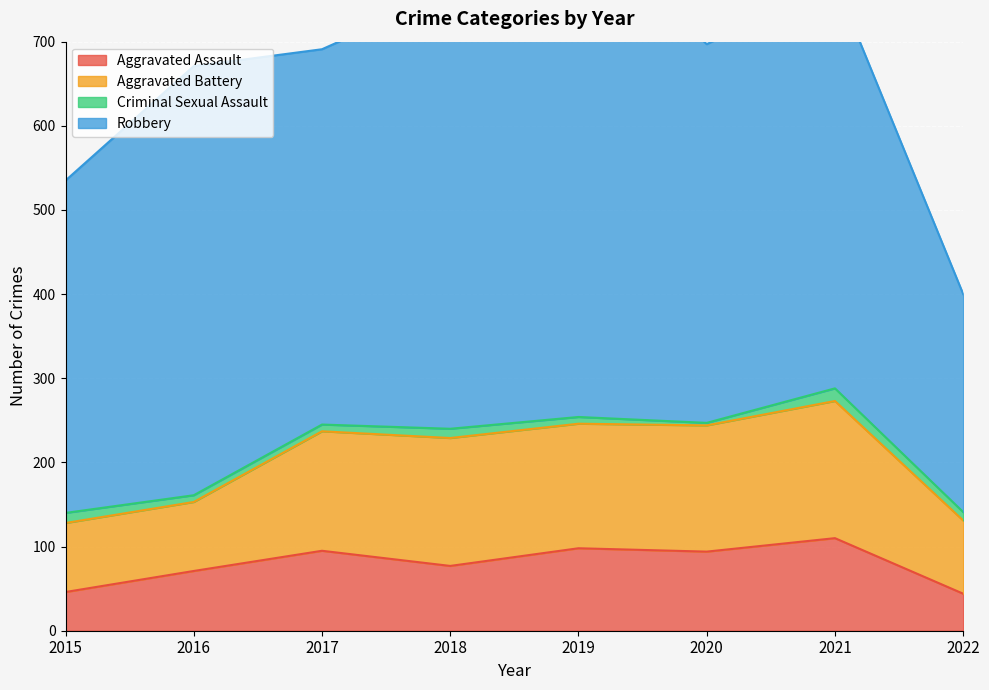

Which series has the largest total across all categories?

Robbery